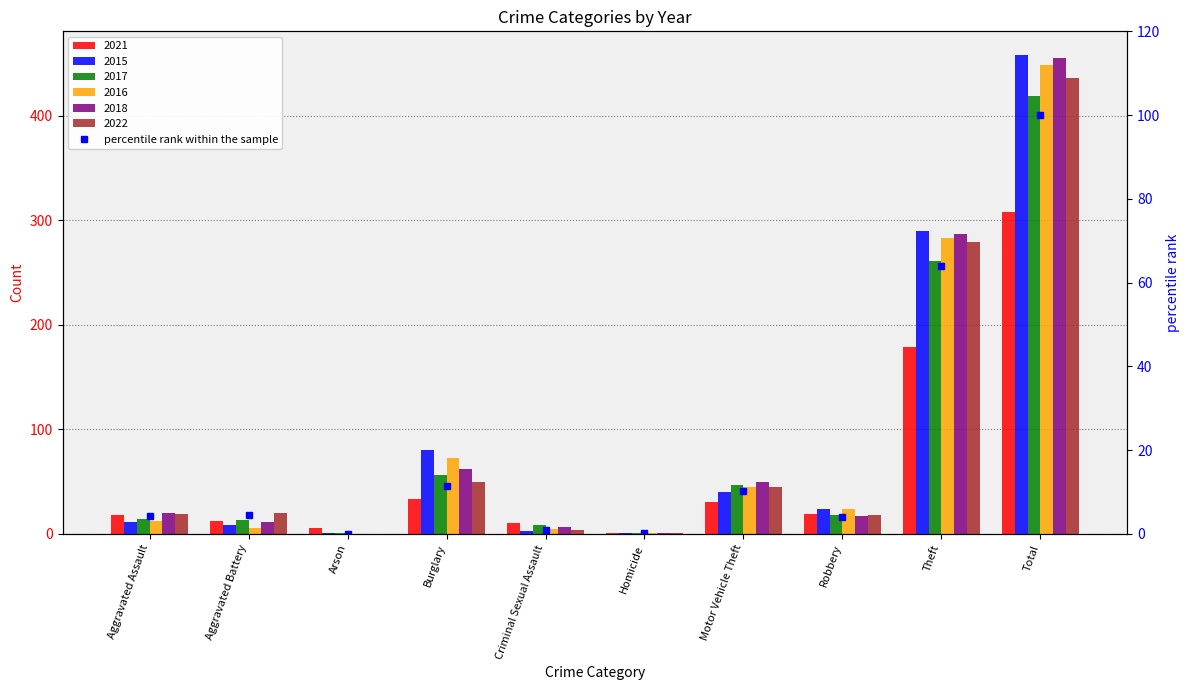

What is the sum of all values?

200.0